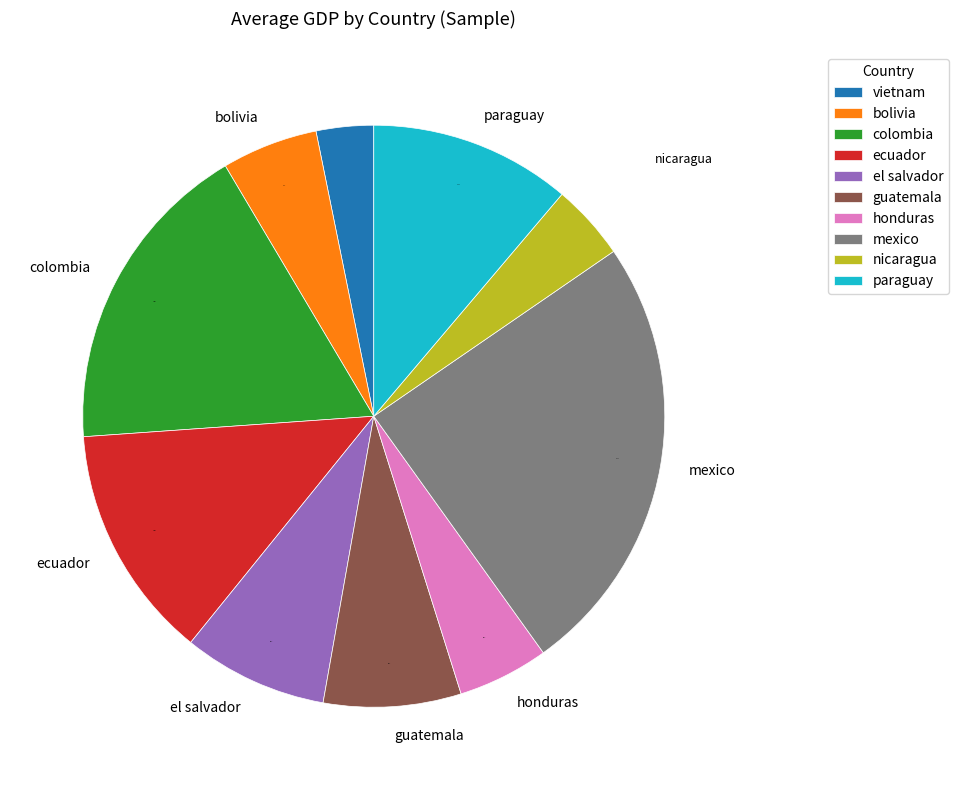

To the nearest percent, what is the average slice percentage?

10%